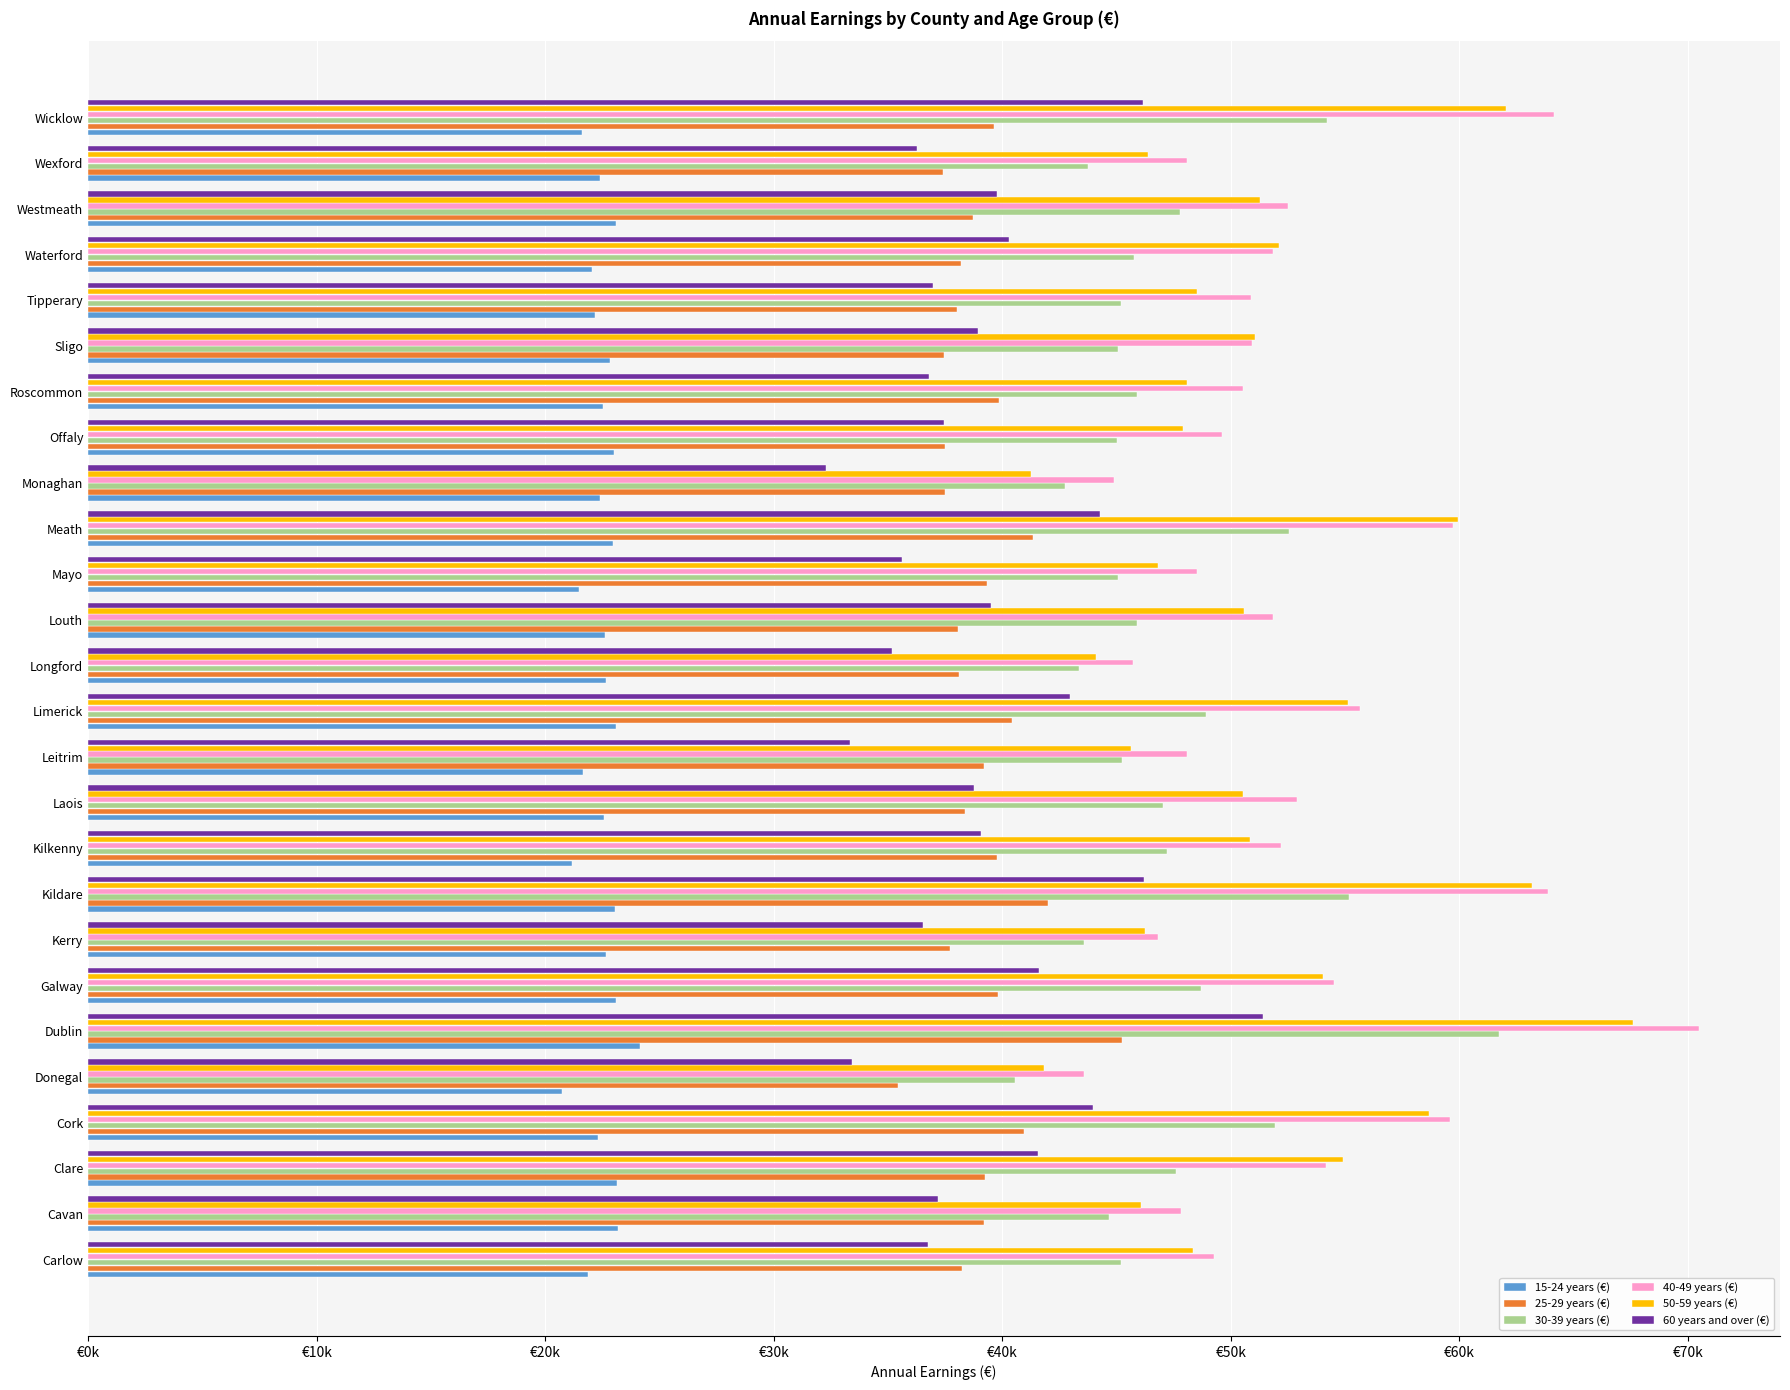

What is the sum of all 30-39 years (€) values?

1229963